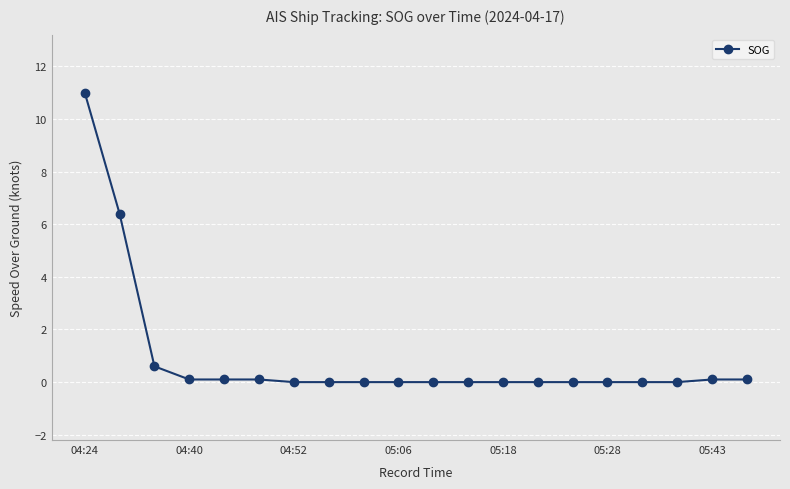

What is the value of the 6th point from the left?

0.1